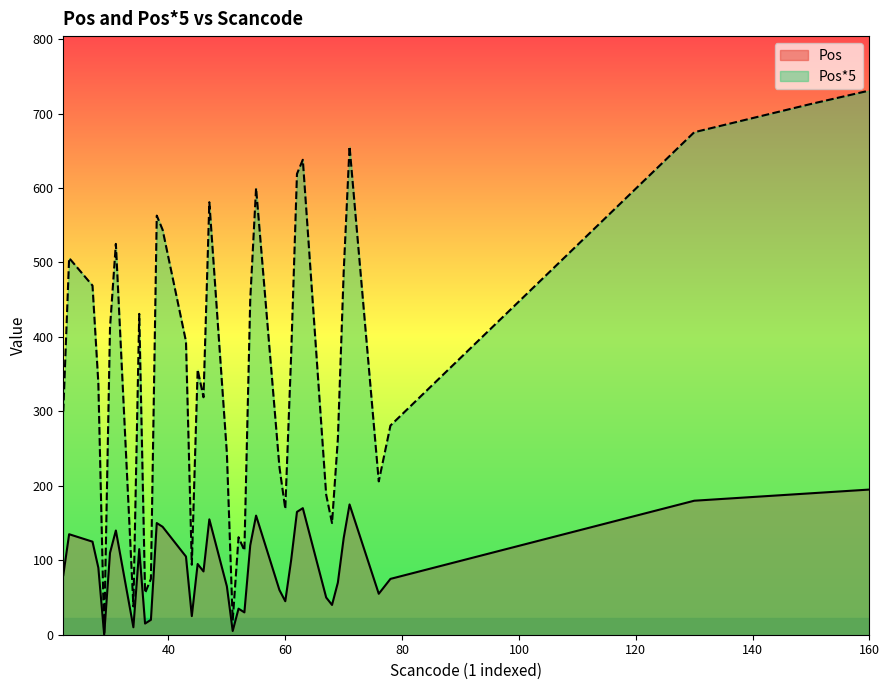

Is the value of Pos*5 at 4 greater than the value of Pos at 34?

Yes